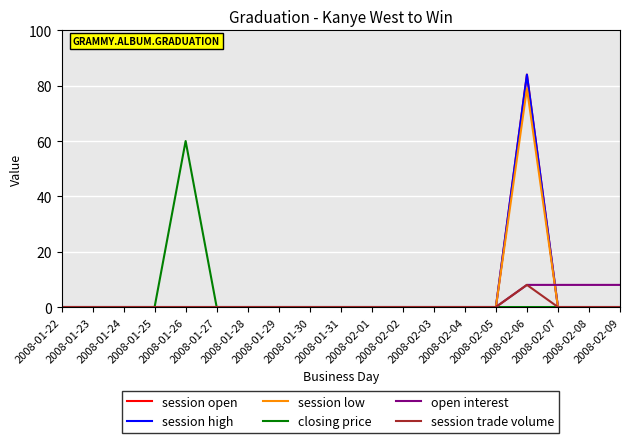

Does the chart have visible grid lines?

Yes